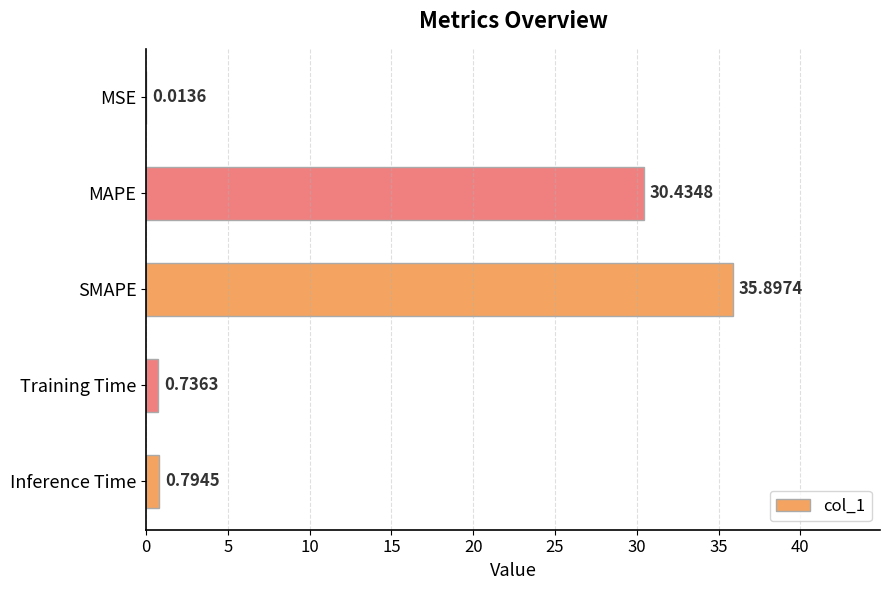

Which category has the highest value across all series?

SMAPE